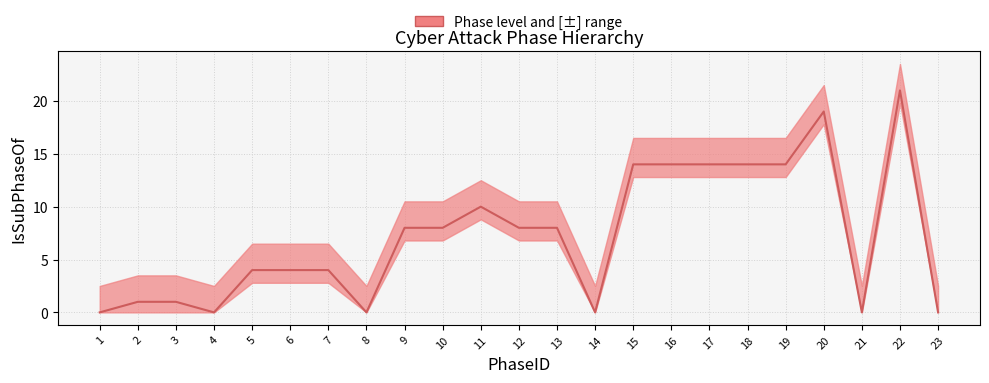

Is it true that the value at 11 is 5?

False